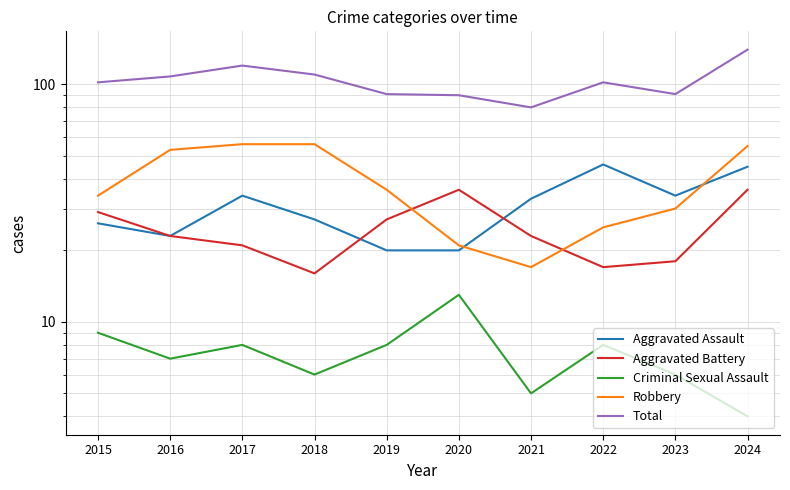

What is the value of the Total point at the 6th from the left?

90